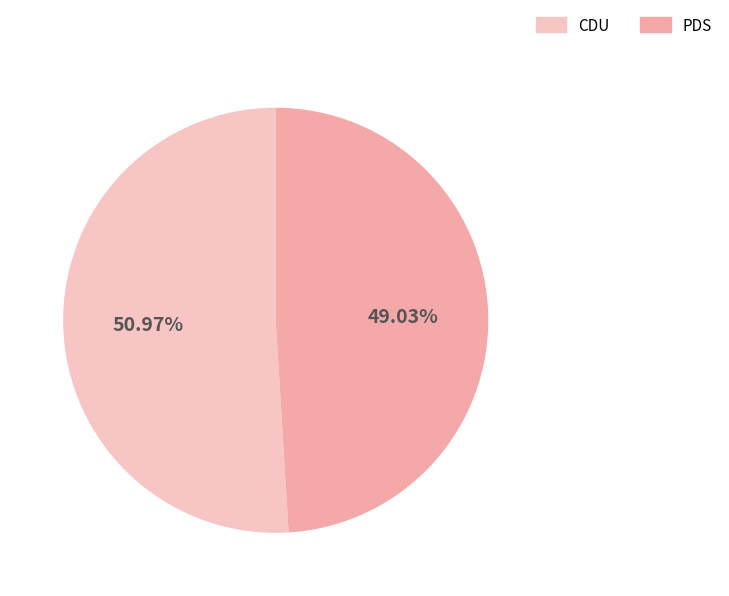

How many segments does this pie chart have?

2